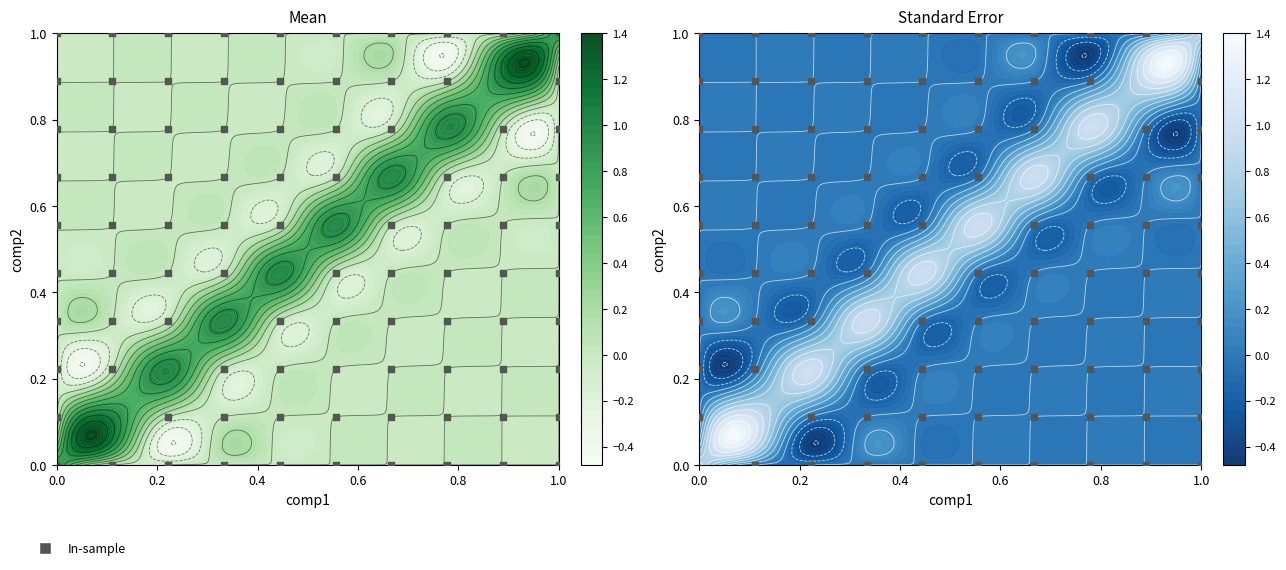

Is it true that 8 equals -0.0 at 4?

False